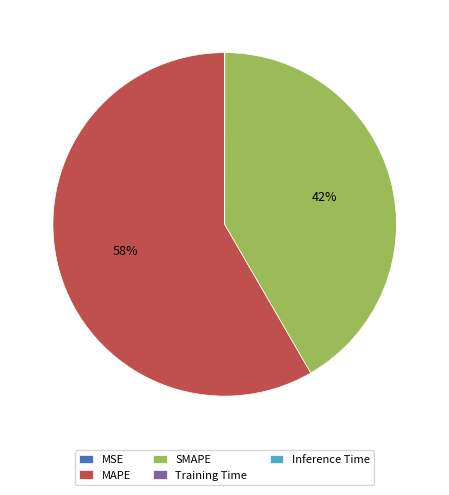

To the nearest percent, what portion does SMAPE represent?

42%